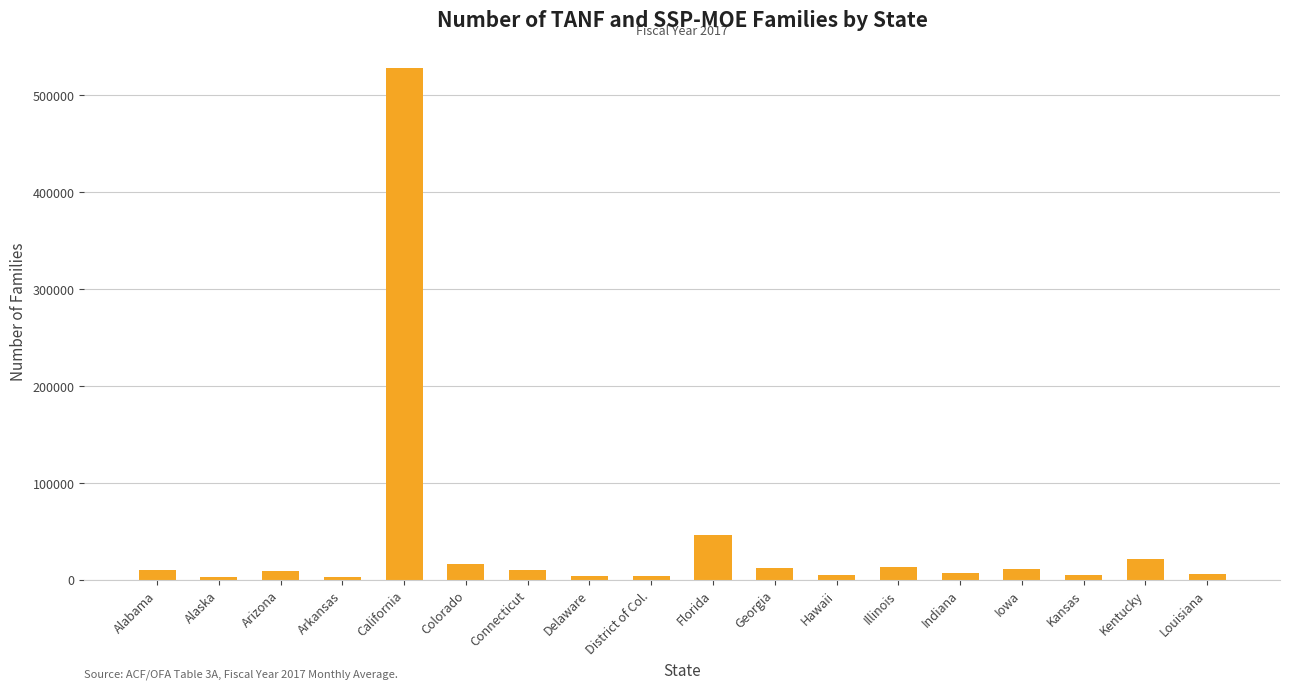

What value does the data have at Illinois?

13461